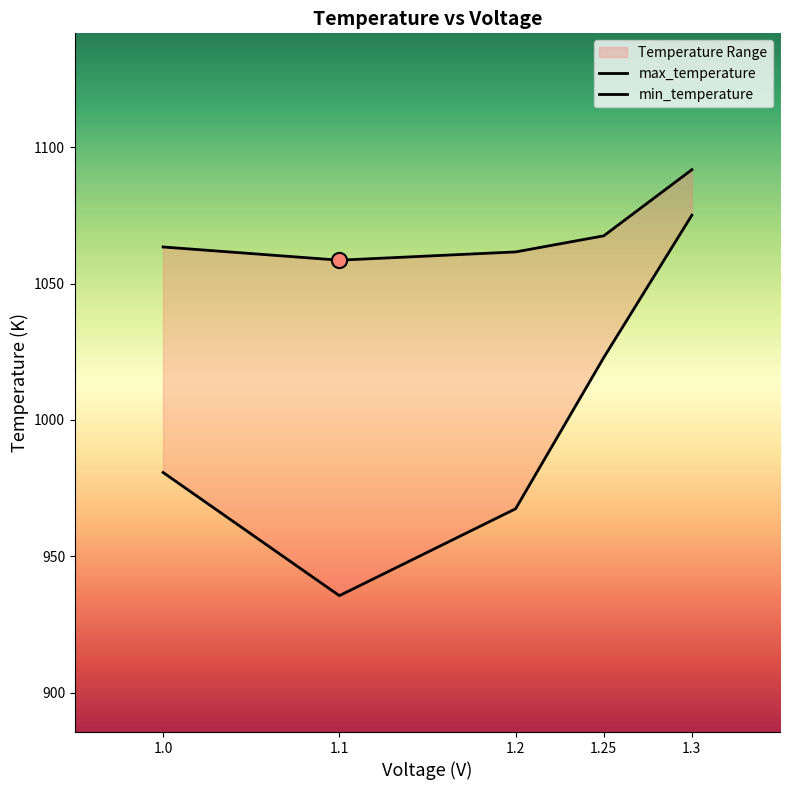

At which category is the sum across all series the highest?

1.3